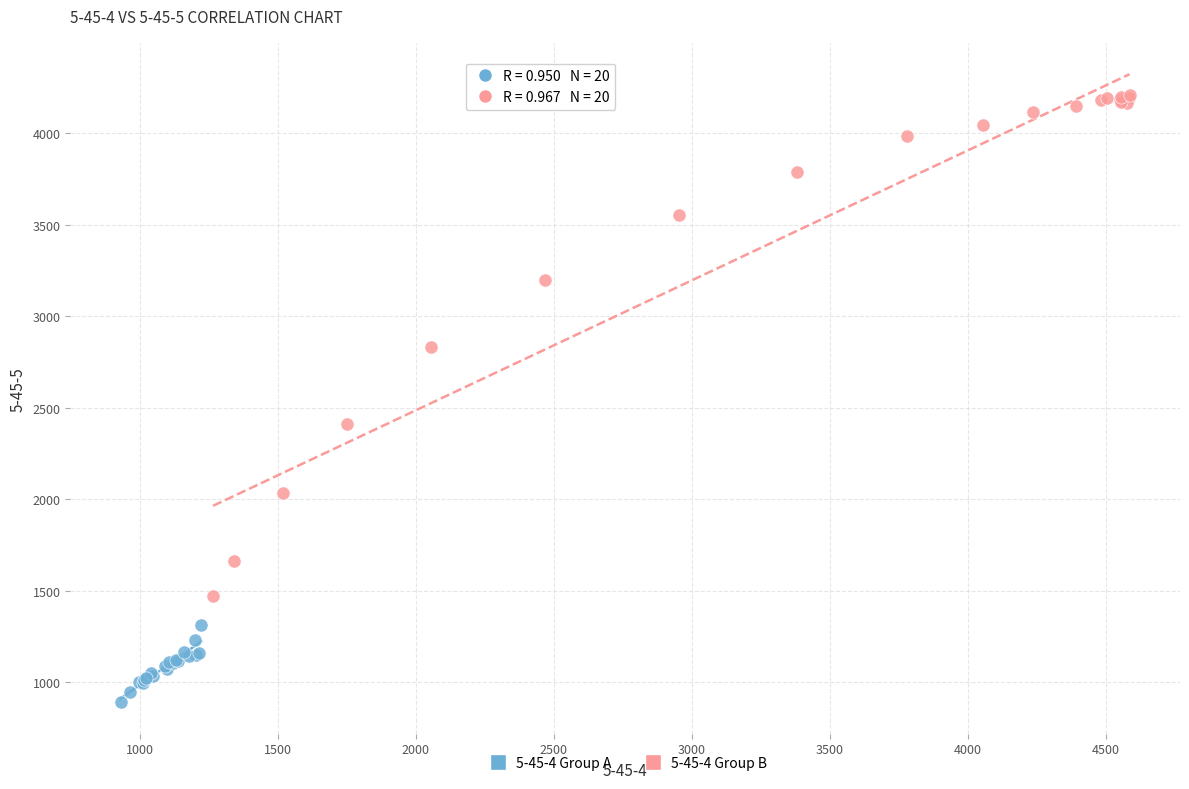

Which series has the largest Y range (max minus min)?

5-45-4 Group B